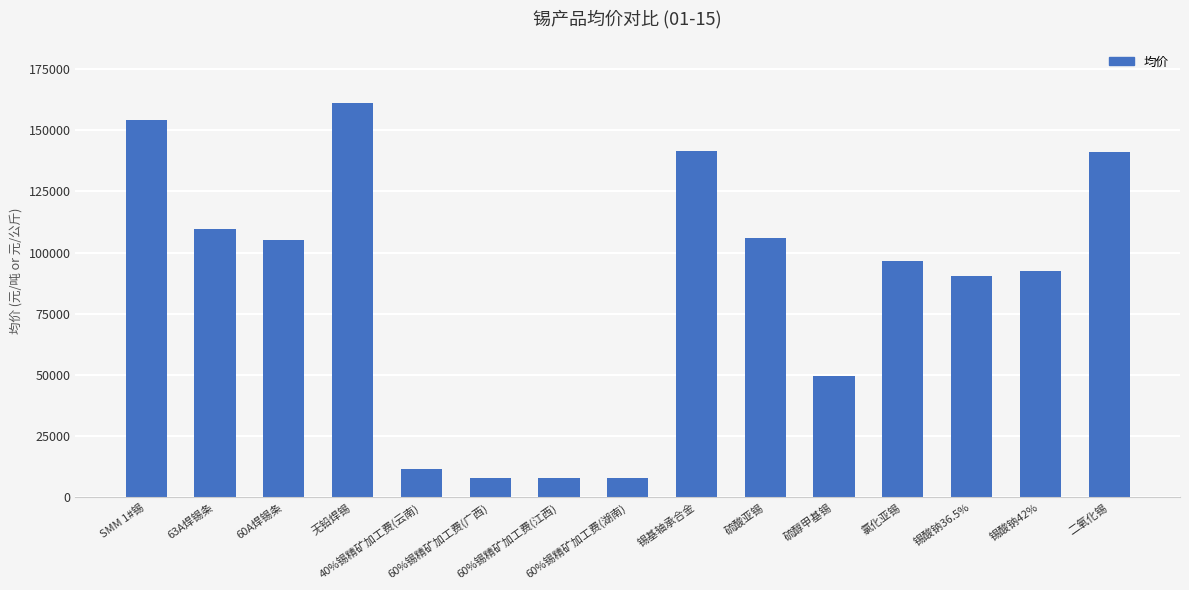

What is the difference between the maximum and minimum values?

153250